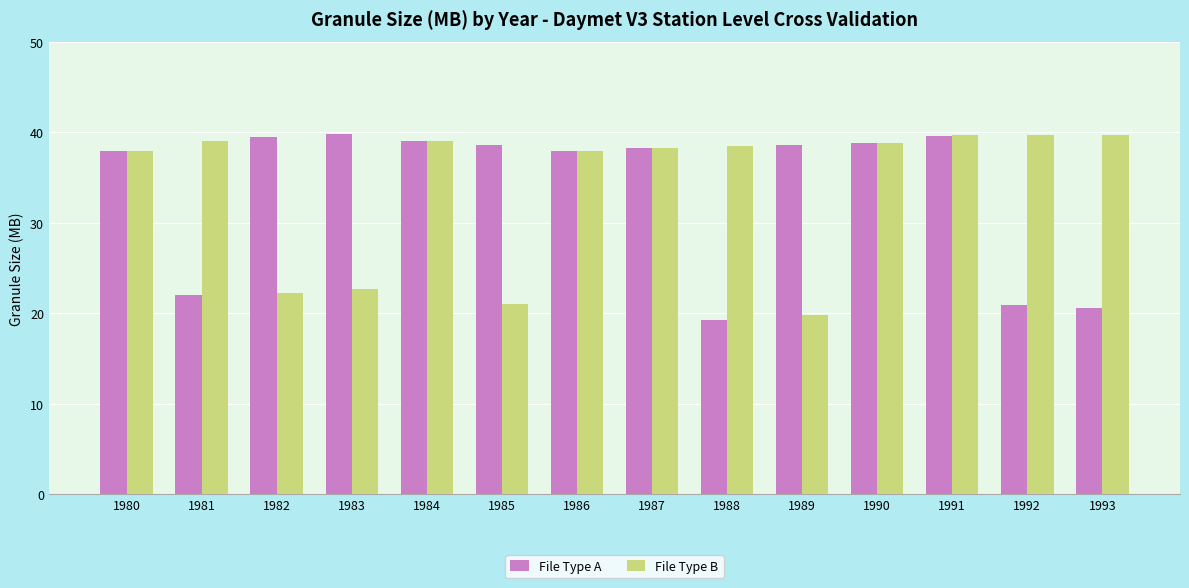

At which label is File Type A closest to 29?

1981